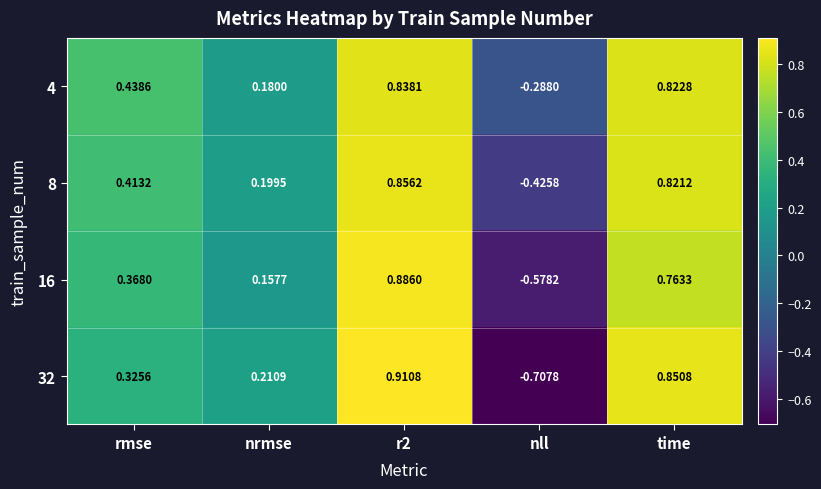

Is the value of 4 at r2 greater than the value of 8 at rmse?

Yes